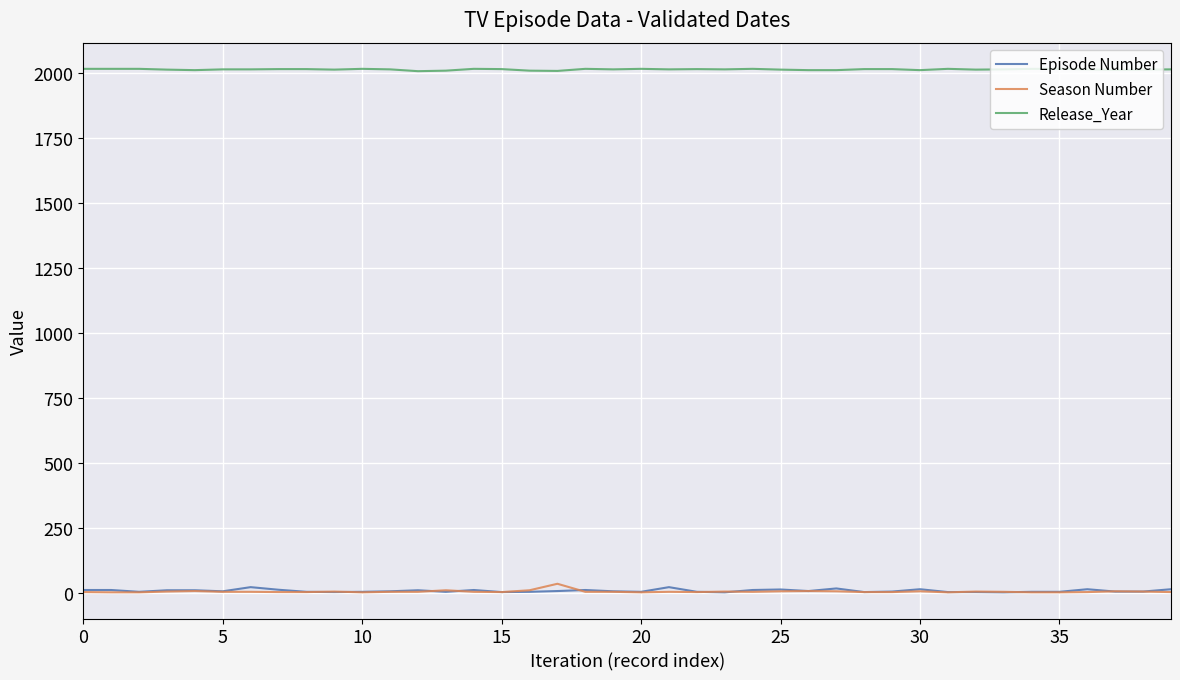

True or false: Episode Number and Release_Year cross at least once.

False